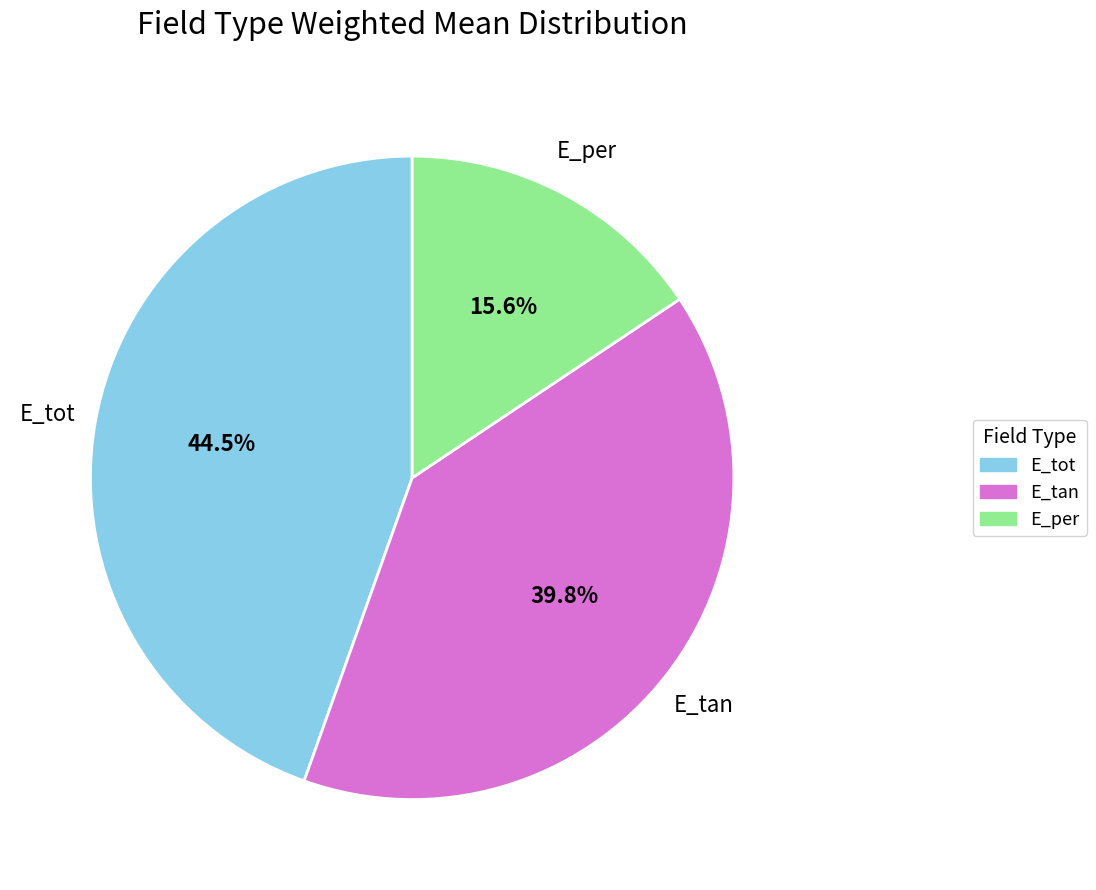

What percentage do E_tot and E_tan together represent?

84.4%